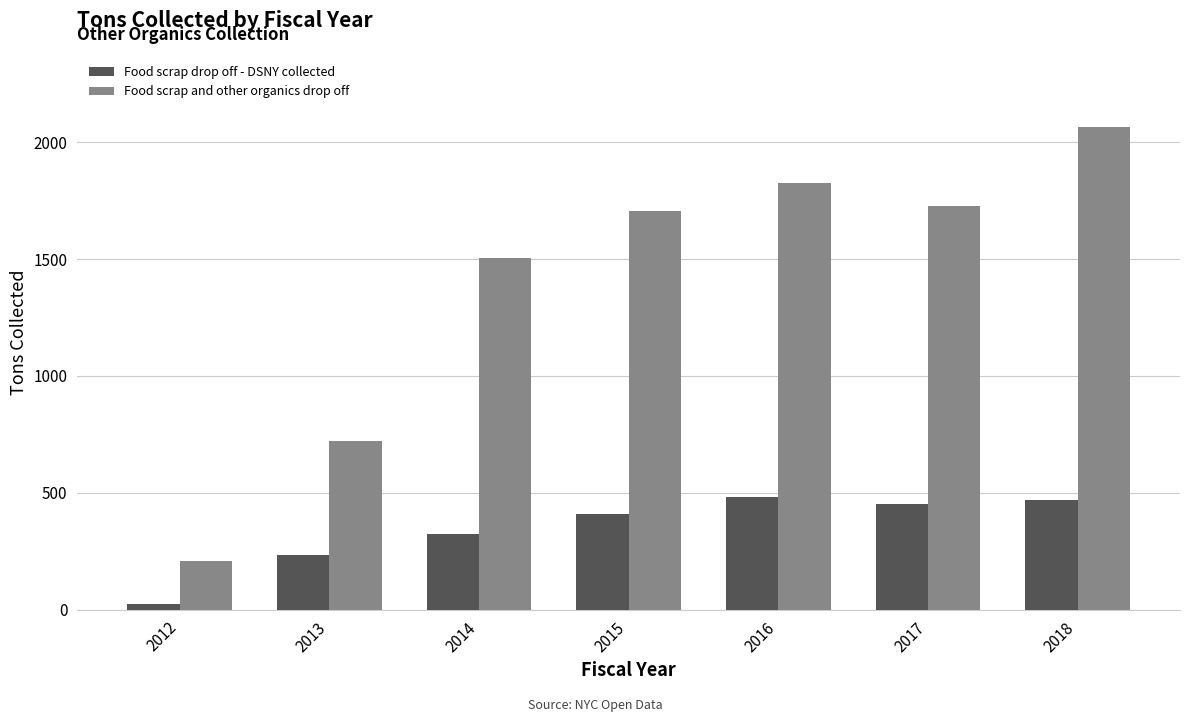

Reading left to right, what are all the values shown in this chart?

Food scrap drop off - DSNY collected: 2012=23	2013=232	2014=325	2015=408	2016=483	2017=451	2018=468
Food scrap and other organics drop off: 2012=209	2013=720	2014=1505	2015=1704	2016=1824	2017=1725	2018=2064